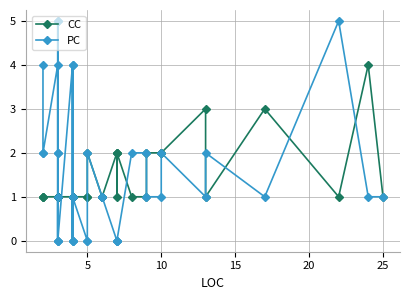

Count the CC values in the range 1 to 2.

37